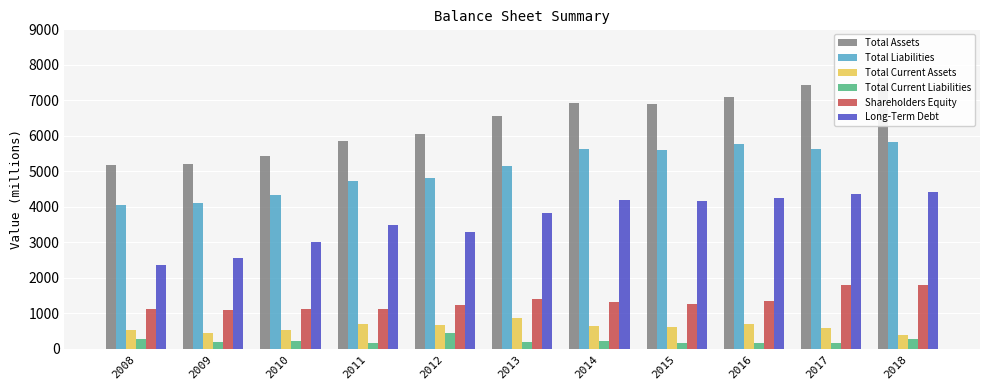

Between 2013 and 2016, which is larger?

2016